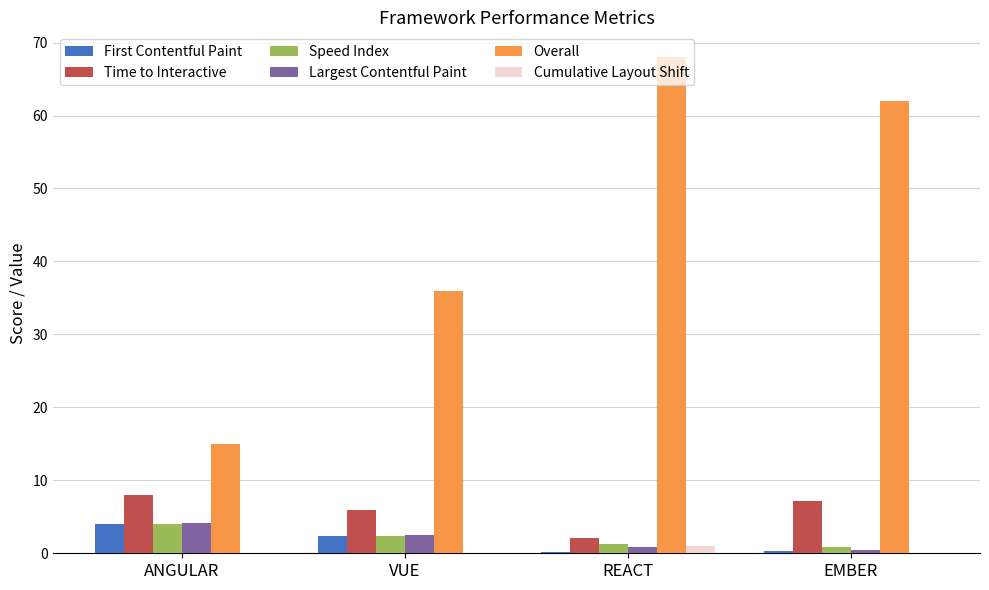

Does the chart contain stacked bars?

No